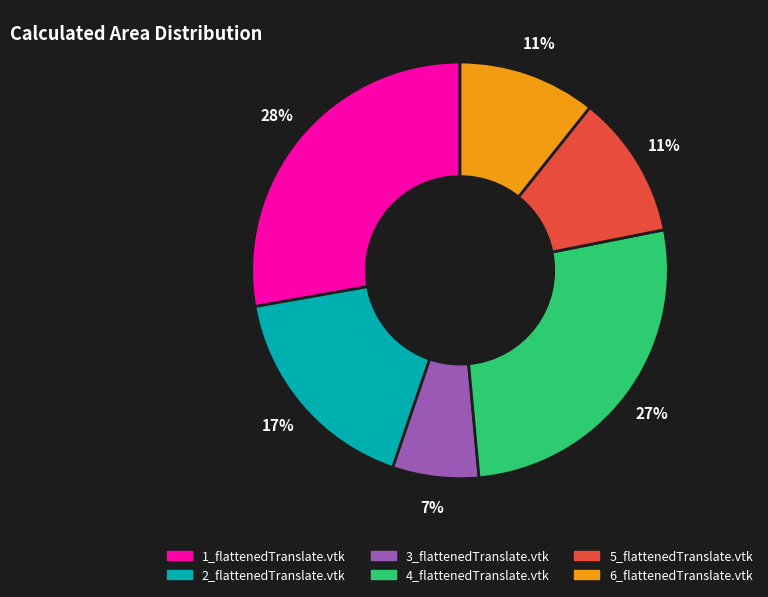

To the nearest percent, what portion does 5_flattenedTranslate.vtk represent?

11%